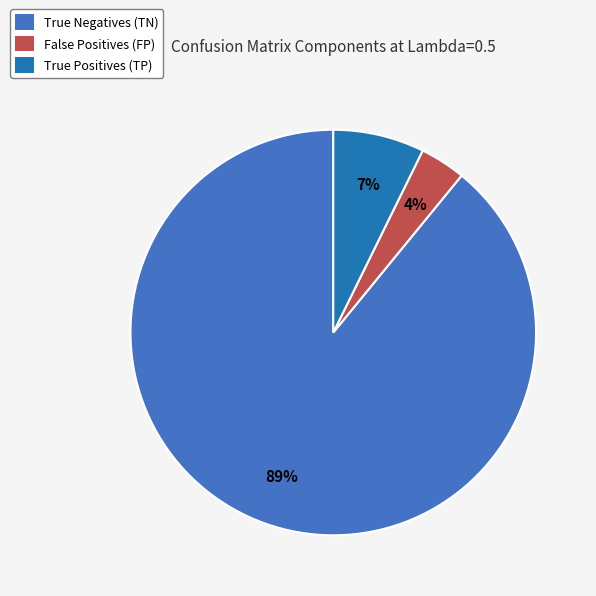

To the nearest percent, what portion does True Negatives (TN) represent?

89%